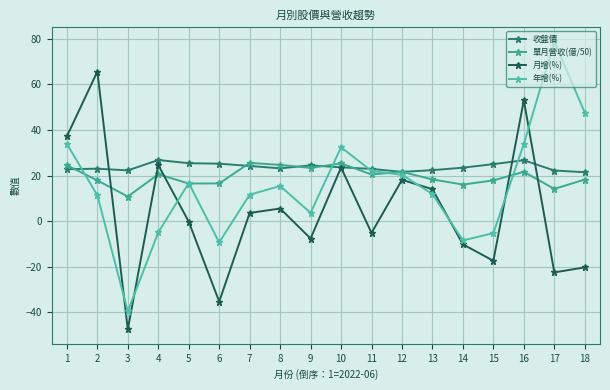

What are all the series names shown in the legend?

收盤價, 單月營收(億/50), 月增(%), 年增(%)